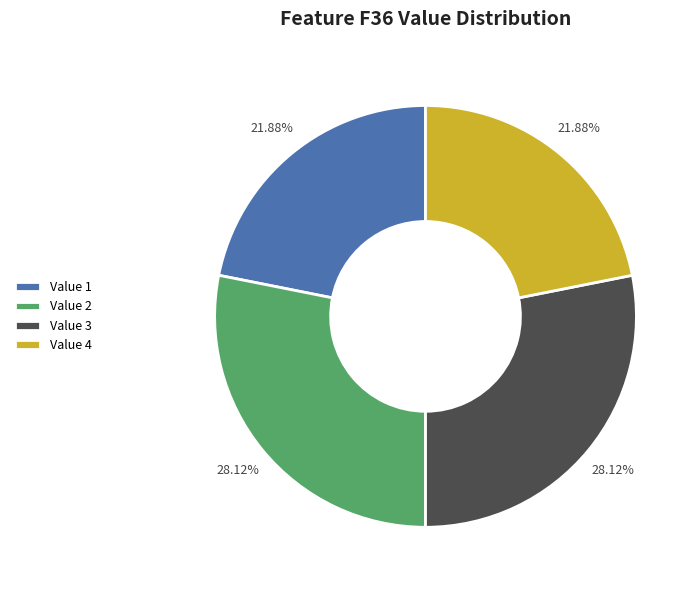

Do Value 2 and Value 3 together represent more than half of the pie?

Yes